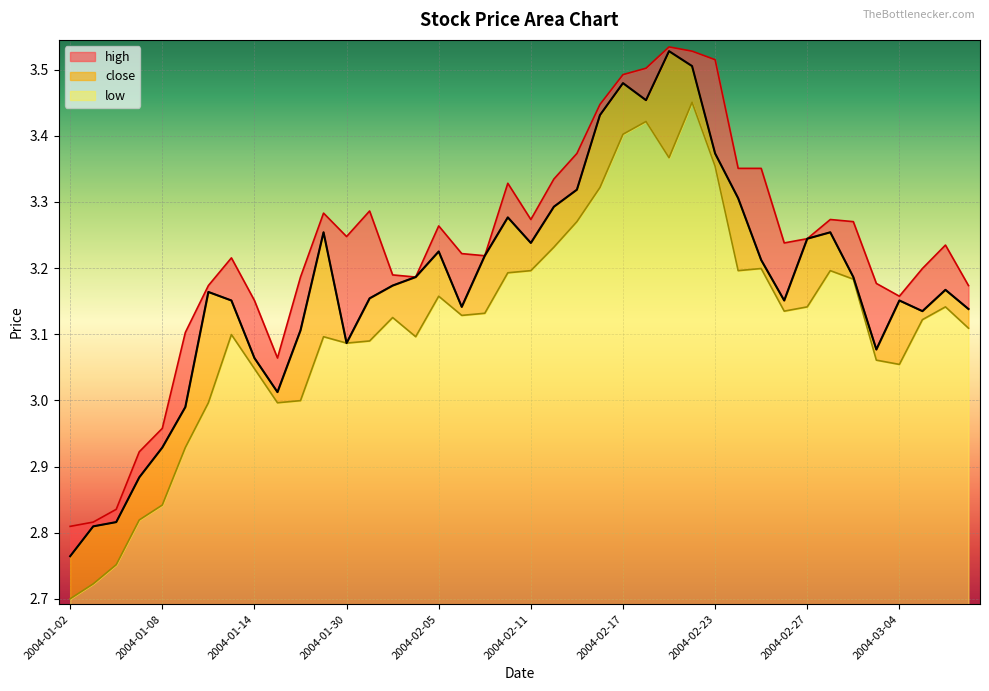

True or false: low and high cross at least once.

False